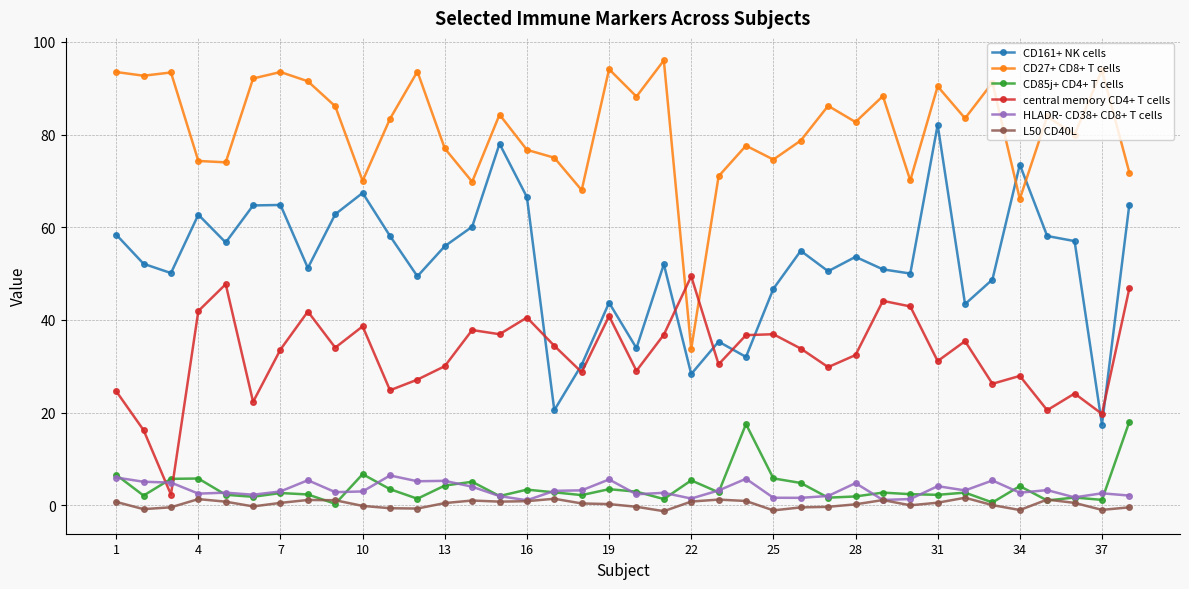

How many interior local peaks does the central memory CD4+ T cells series have?

12